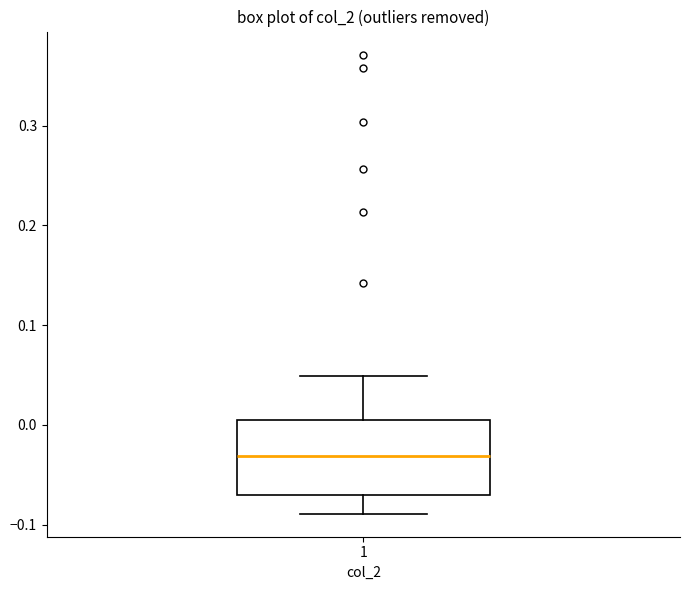

Read this box plot against the y-axis: the position of the median line, the range covered by the box, and the ends of both whiskers. The values are not printed on the chart, so give them approximately, as read against the axis.

median -0.03, box -0.07 to 0.00, whiskers -0.09 to 0.05